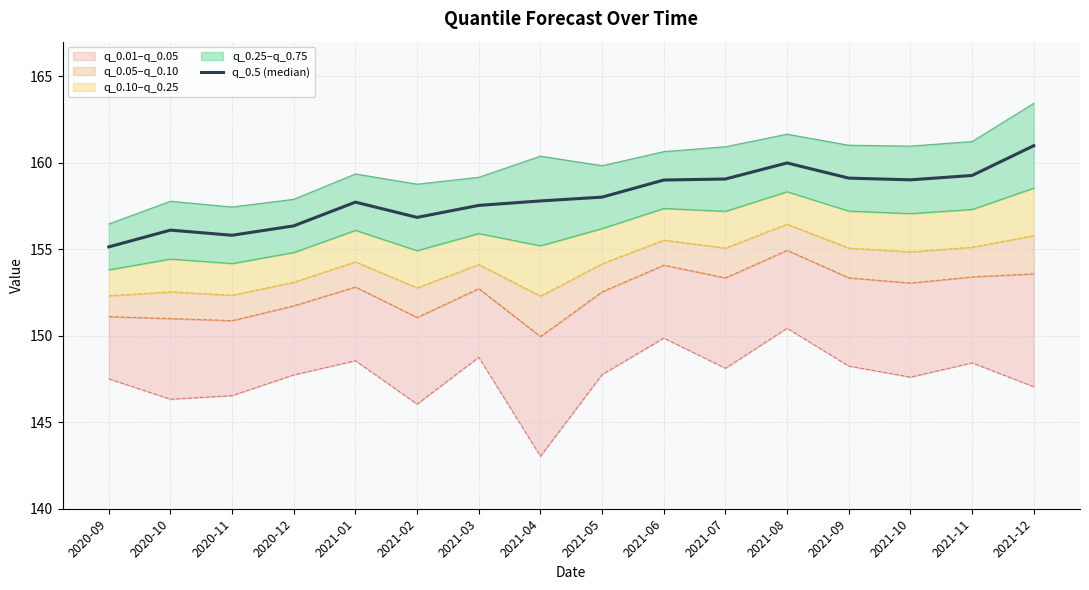

Where does the data first go above 158?

2021-05